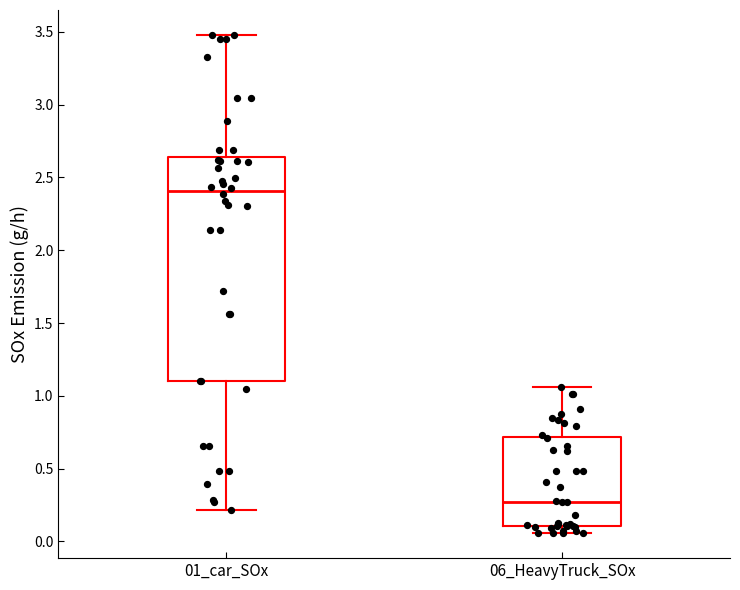

Where is the lower edge of the box for 01_car_SOx on the y-axis? The values are not printed on the chart, so give them approximately, as read against the axis.

1.10